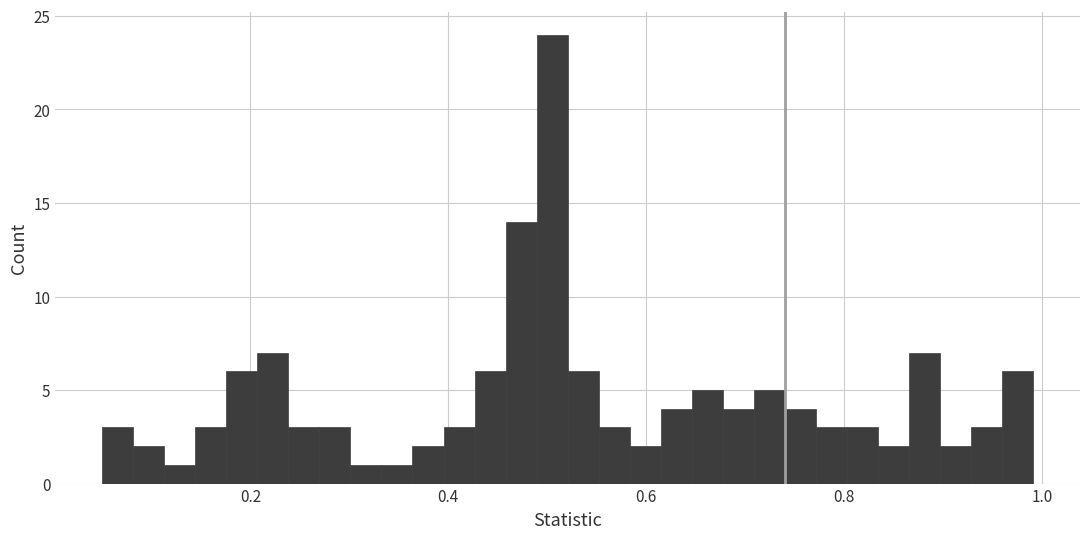

Read against the x-axis, roughly where is the centre of the tallest bar?

0.50